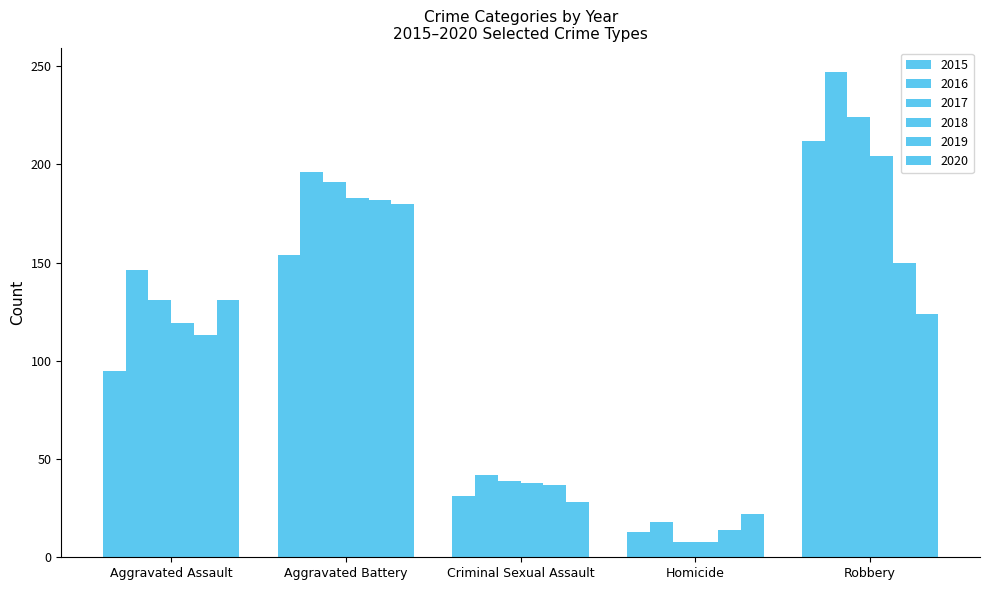

Reading left to right, list all the values displayed in this chart.

2015: Aggravated Assault=95	Aggravated Battery=154	Criminal Sexual Assault=31	Homicide=13	Robbery=212
2016: Aggravated Assault=146	Aggravated Battery=196	Criminal Sexual Assault=42	Homicide=18	Robbery=247
2017: Aggravated Assault=131	Aggravated Battery=191	Criminal Sexual Assault=39	Homicide=8	Robbery=224
2018: Aggravated Assault=119	Aggravated Battery=183	Criminal Sexual Assault=38	Homicide=8	Robbery=204
2019: Aggravated Assault=113	Aggravated Battery=182	Criminal Sexual Assault=37	Homicide=14	Robbery=150
2020: Aggravated Assault=131	Aggravated Battery=180	Criminal Sexual Assault=28	Homicide=22	Robbery=124